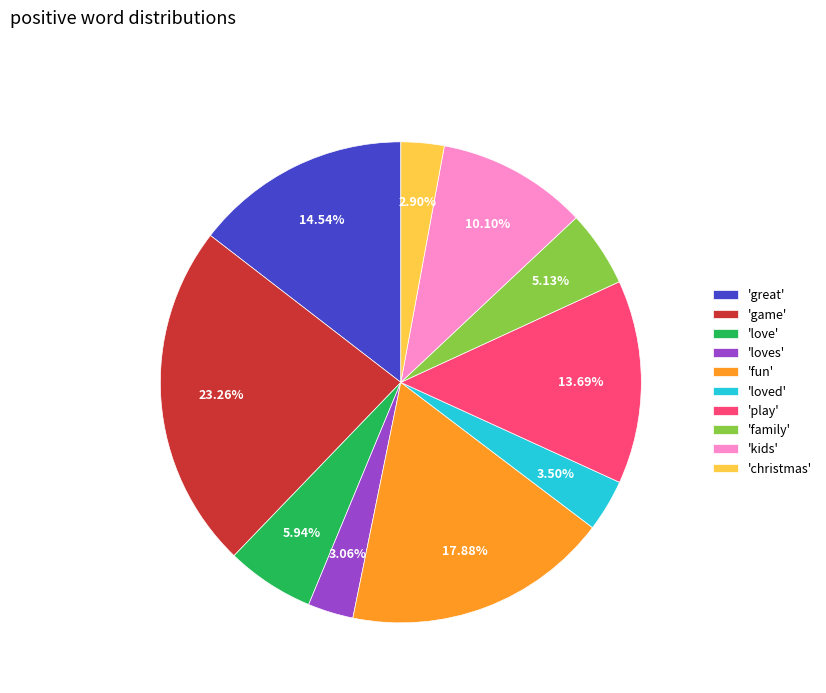

Do 'christmas' and 'loved' together represent more than half of the pie?

No